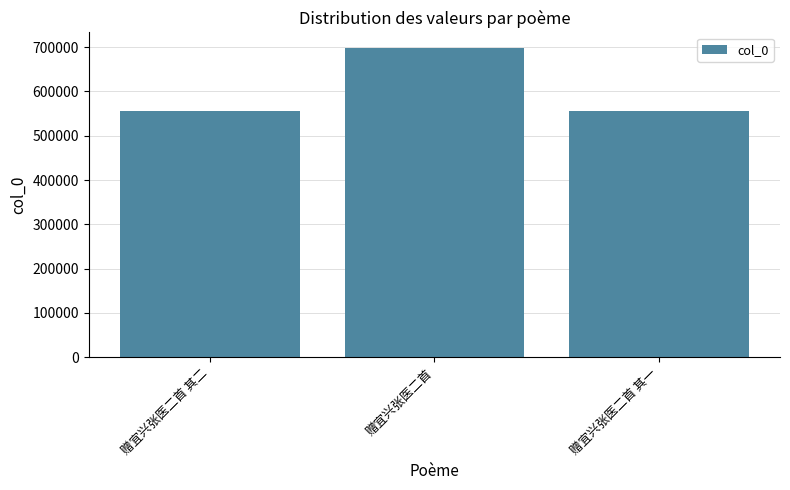

What is the approximate value at 赠宜兴张医二首 其二, to the nearest 100?

556100